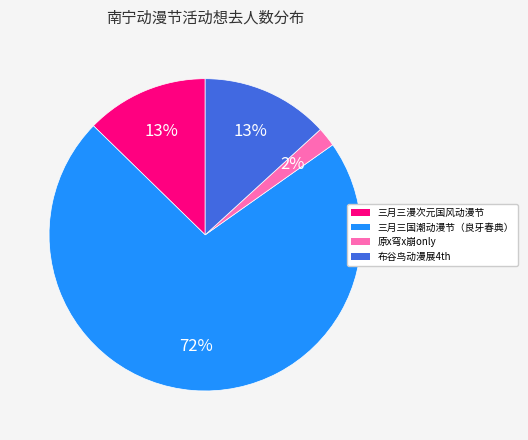

Is there a majority slice in this chart?

Yes